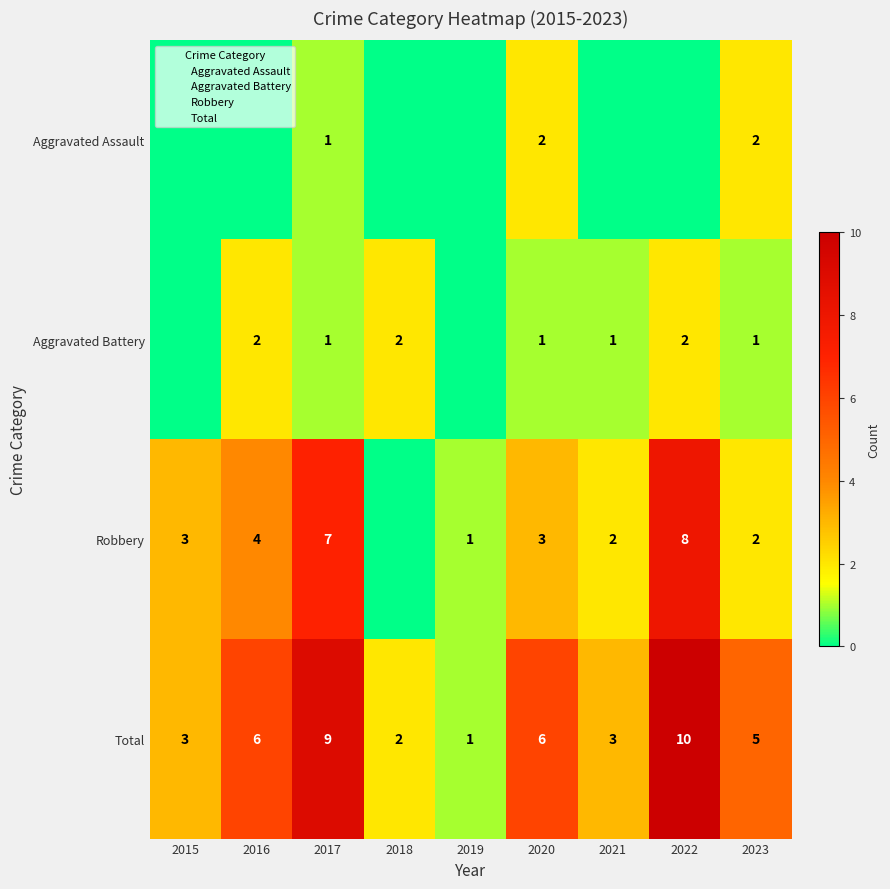

Which has a higher value, 2021 or 2015?

2021